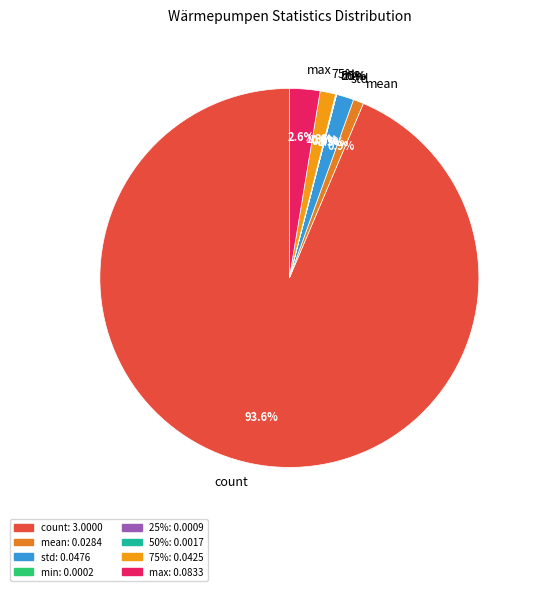

To the nearest percent, what is the combined percentage of std and max?

4%